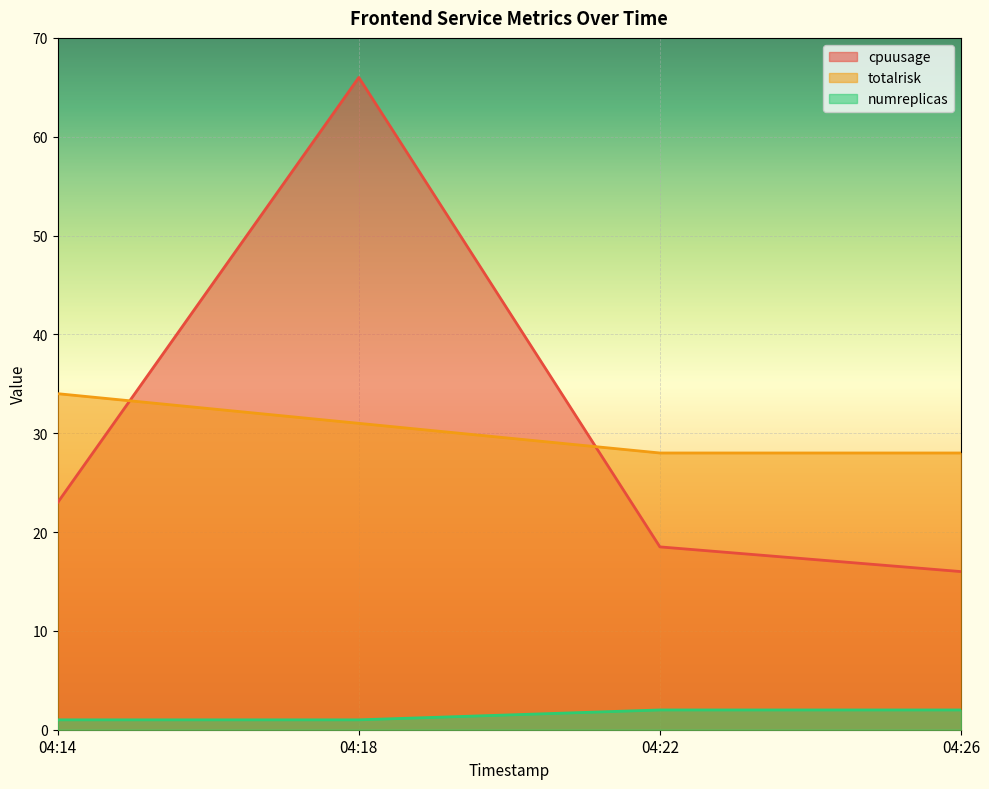

The numreplicas series shows 2.0 at 04:26. True or false?

True